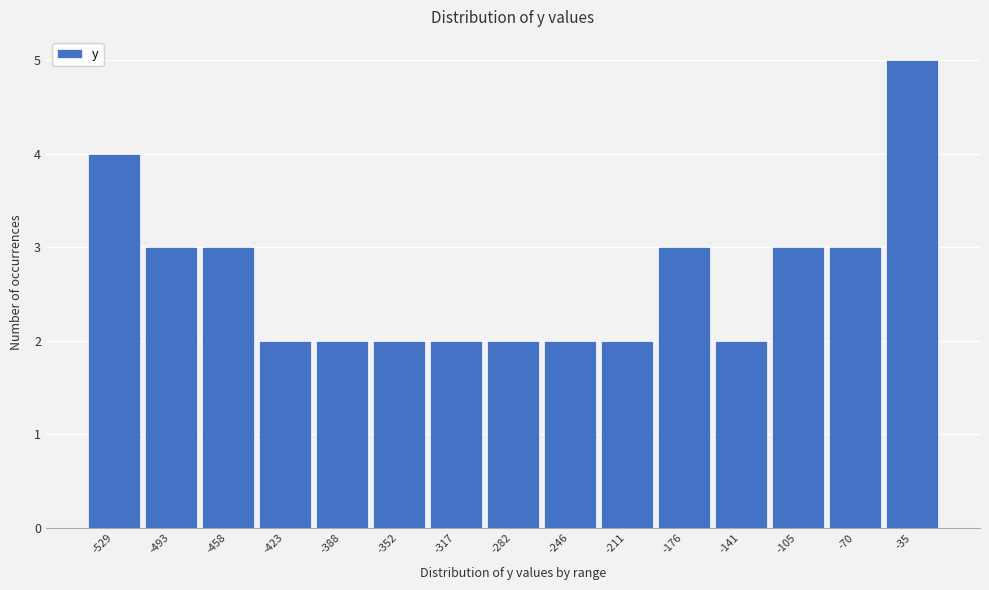

Reading right to left, list all the values displayed in this chart.

5	3	3	2	3	2	2	2	2	2	2	2	3	3	4